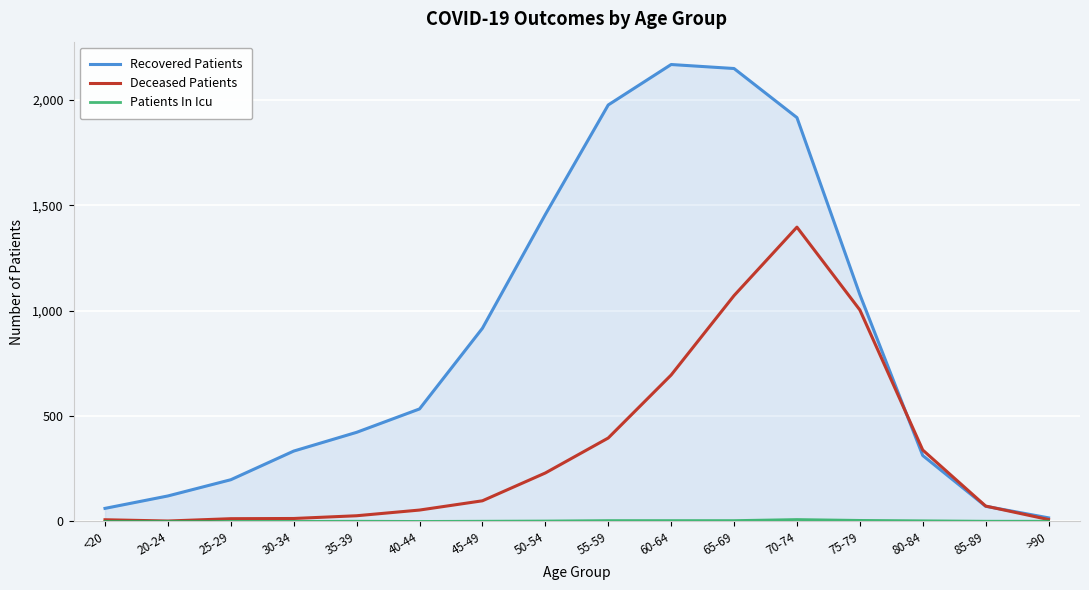

At which label does Deceased Patients reach its peak?

70-74